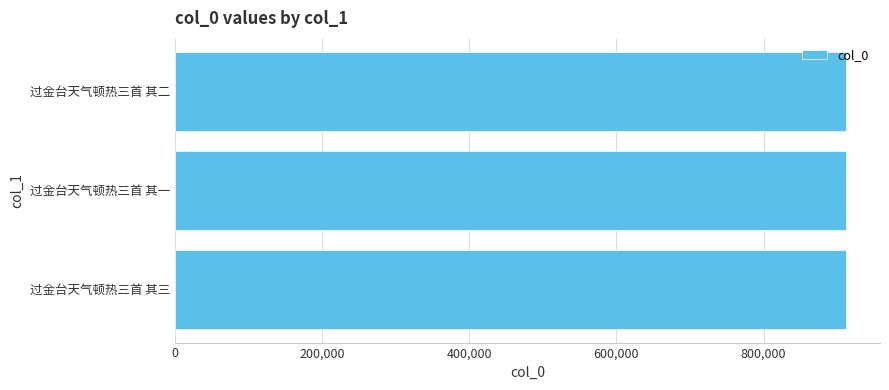

The chart shows a value of 912575 at 过金台天气顿热三首 其三. True or false?

True